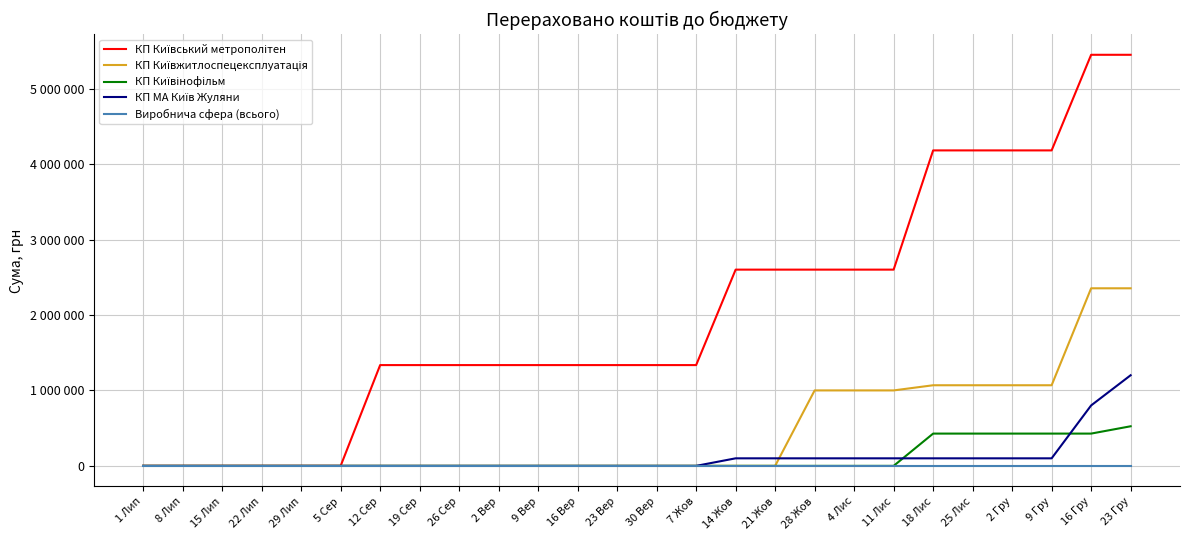

True or false: Виробнича сфера (всього) and КП Київжитлоспецексплуатація intersect in this chart.

False